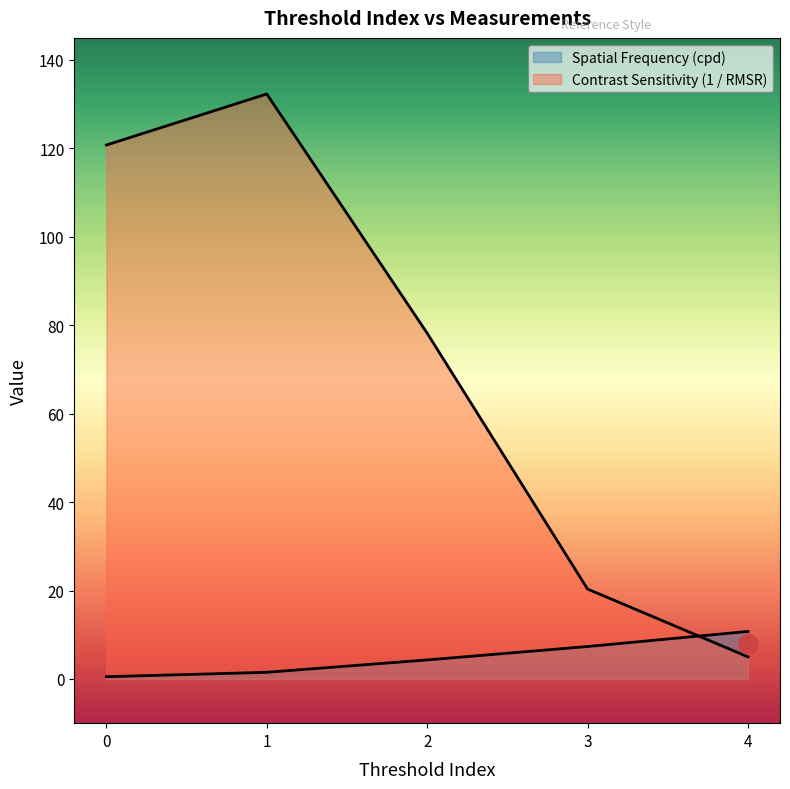

Rank the series at 1 from lowest to highest value.

Spatial Frequency (cpd), Contrast Sensitivity (1 / RMSR)